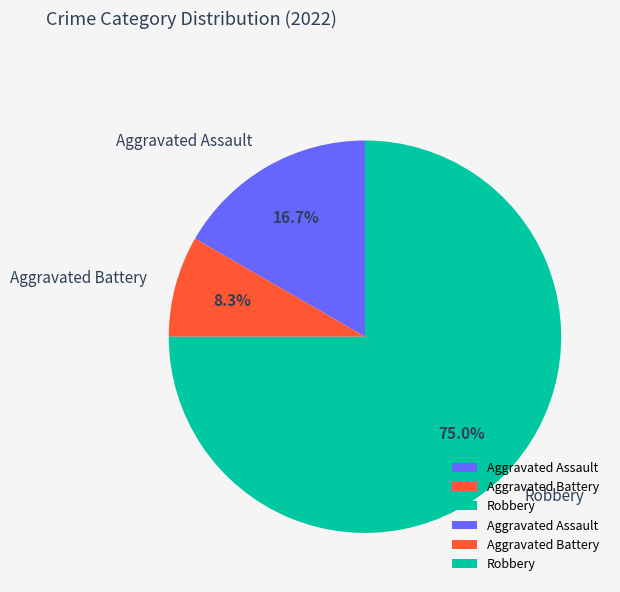

How many slices are in this pie chart?

3